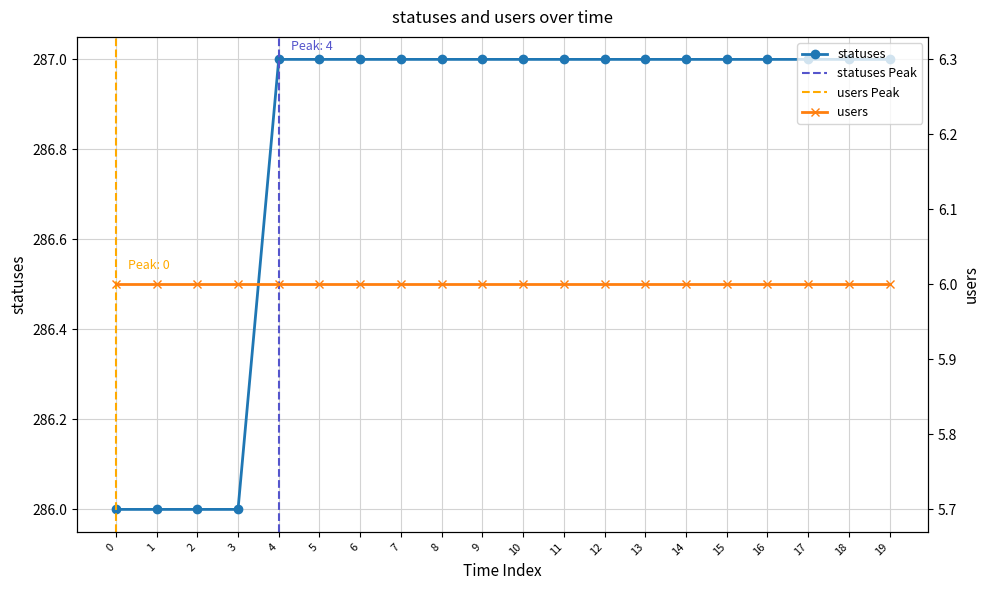

What is the value of the statuses point at the 20th from the left?

287